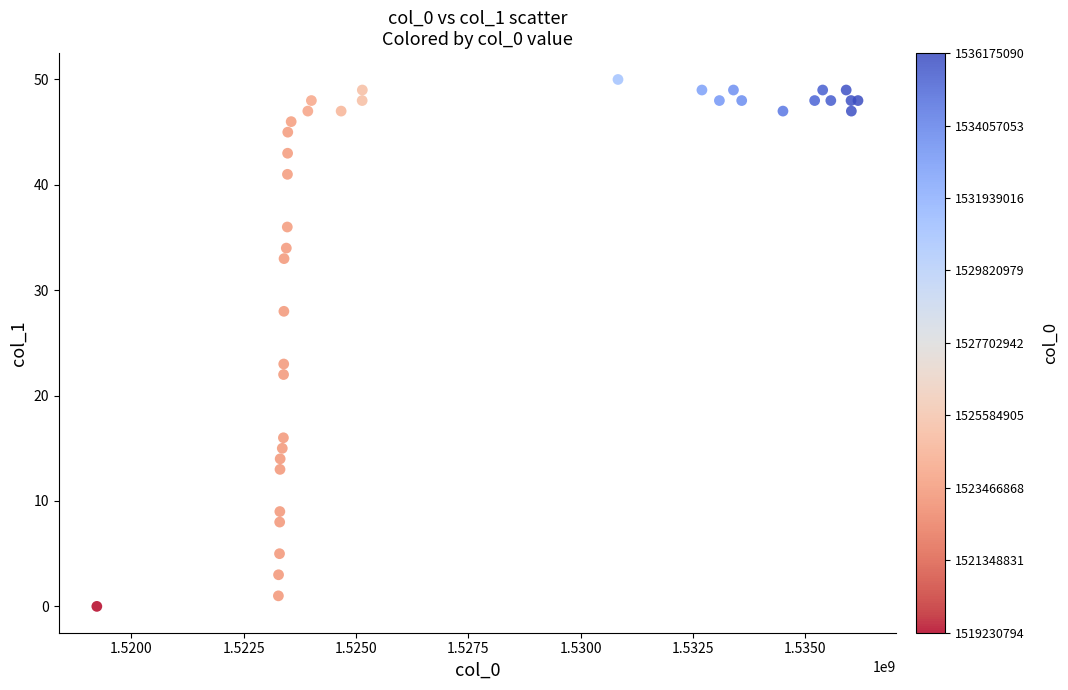

What Y value in the scatter plot is closest to 25?

23